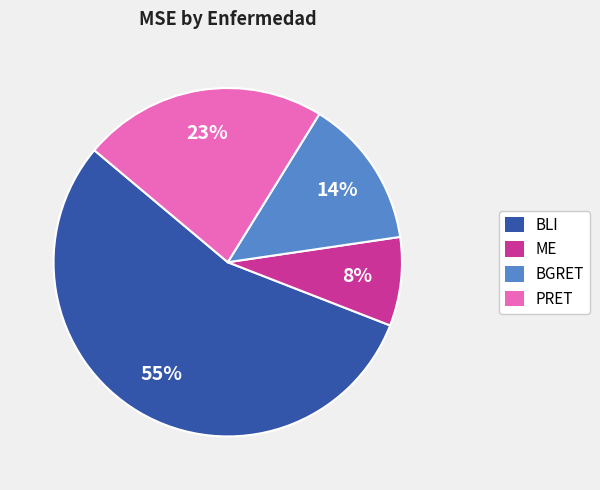

Which has a higher value, BGRET or ME?

BGRET